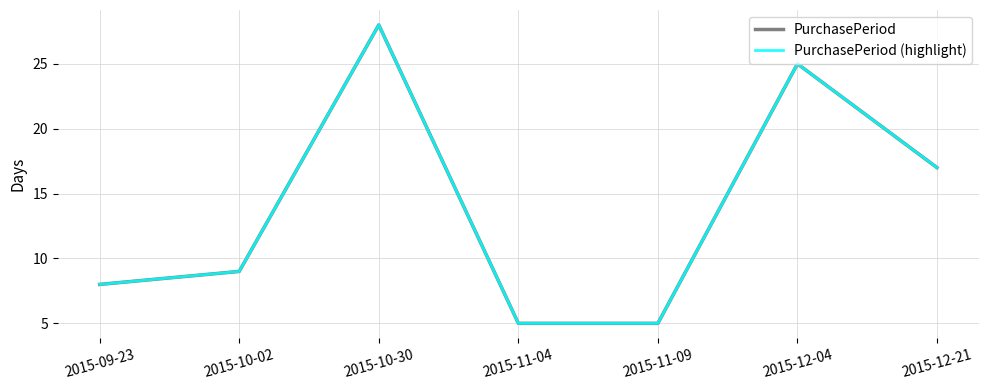

What is the total value across all series at 2015-10-30?

56